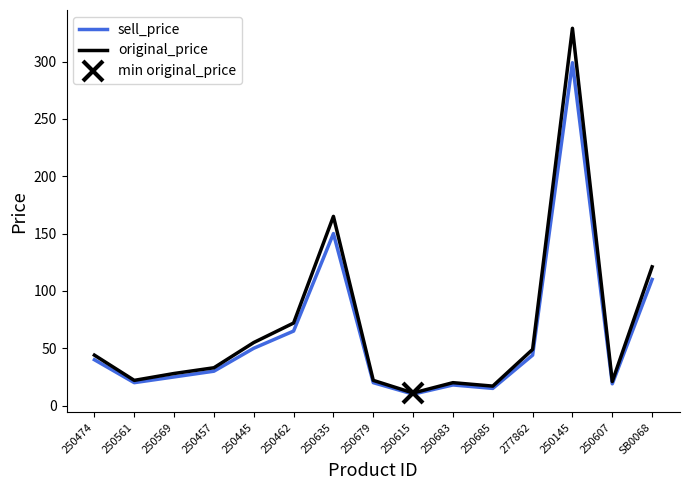

True or false: sell_price and original_price cross at least once.

False